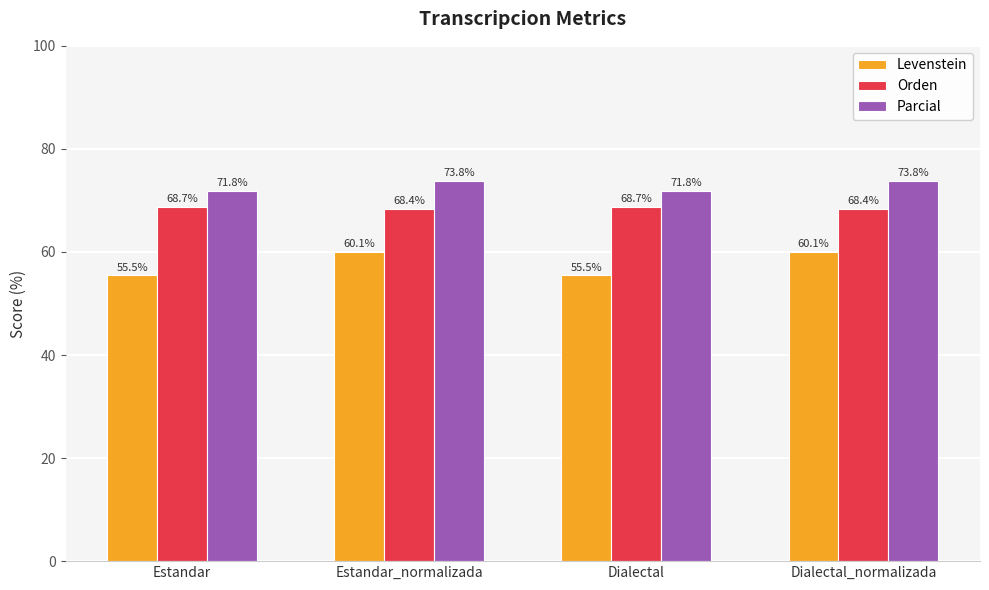

What position from the left is Dialectal?

3